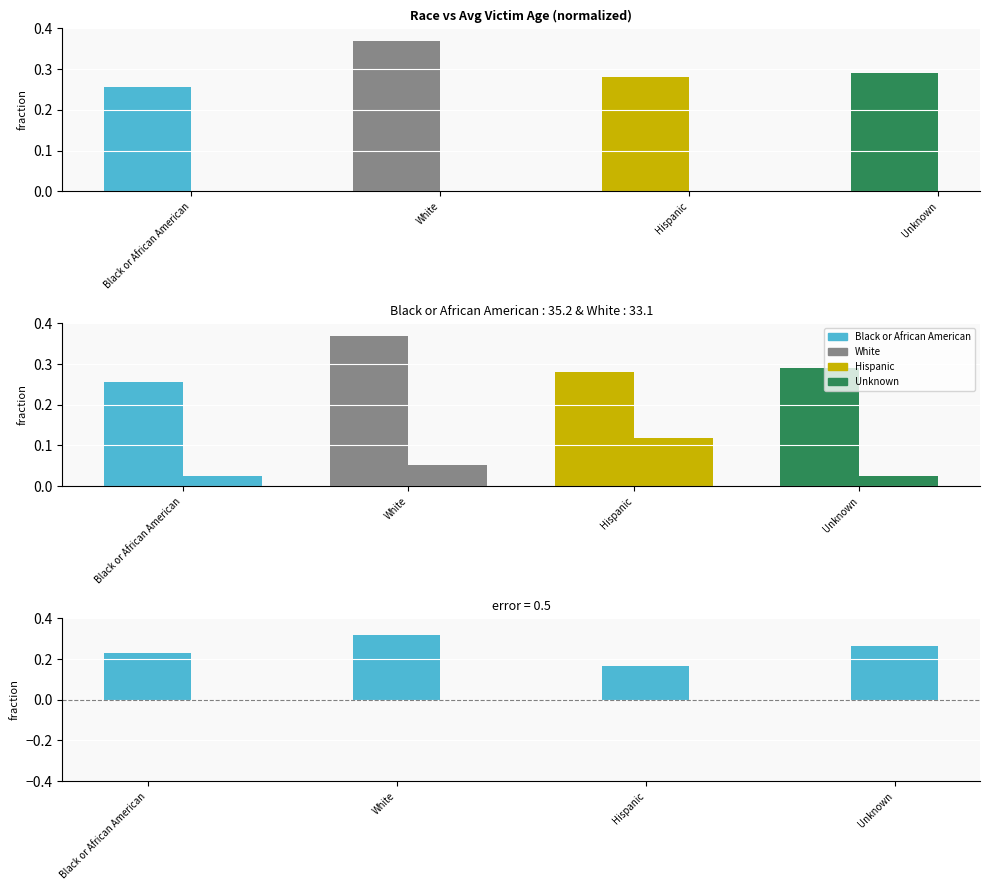

What is the change in value from Hispanic to Unknown?

+0.1